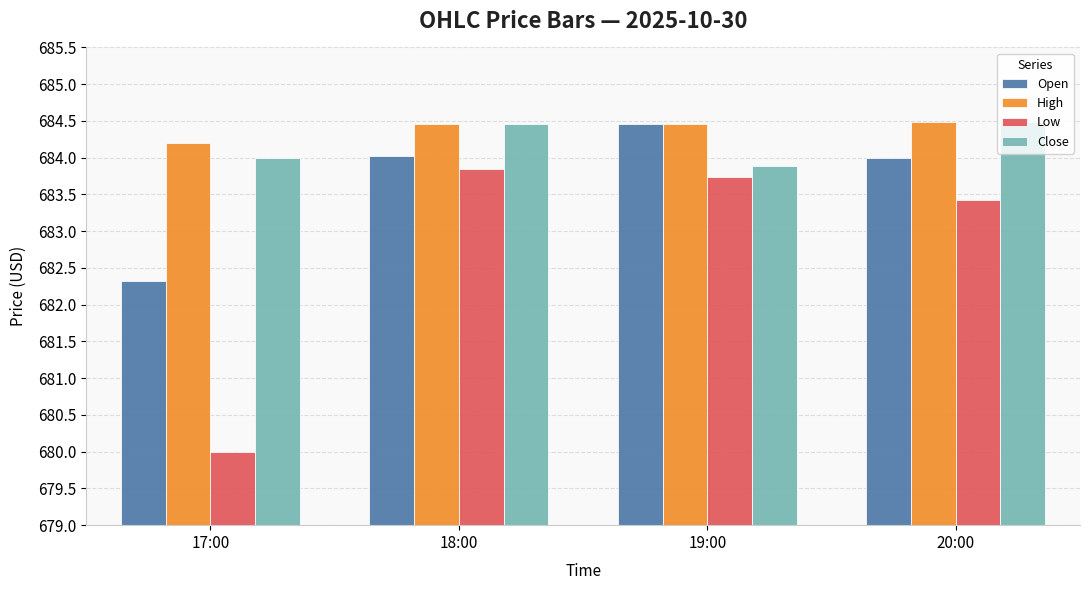

At how many categories does at least one series exceed 3?

4